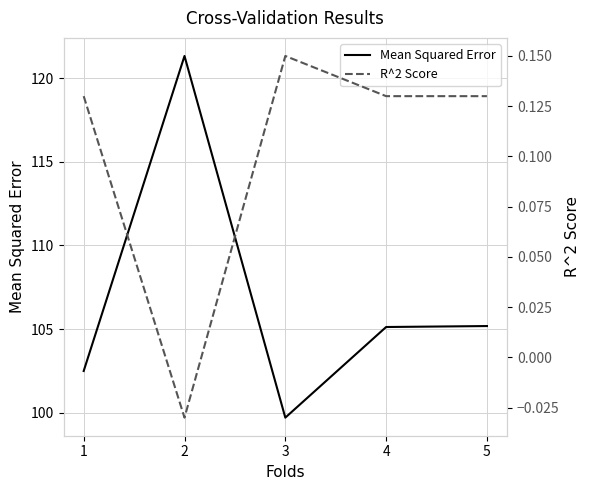

Is it true that Mean Squared Error equals 149.7 at 4?

False